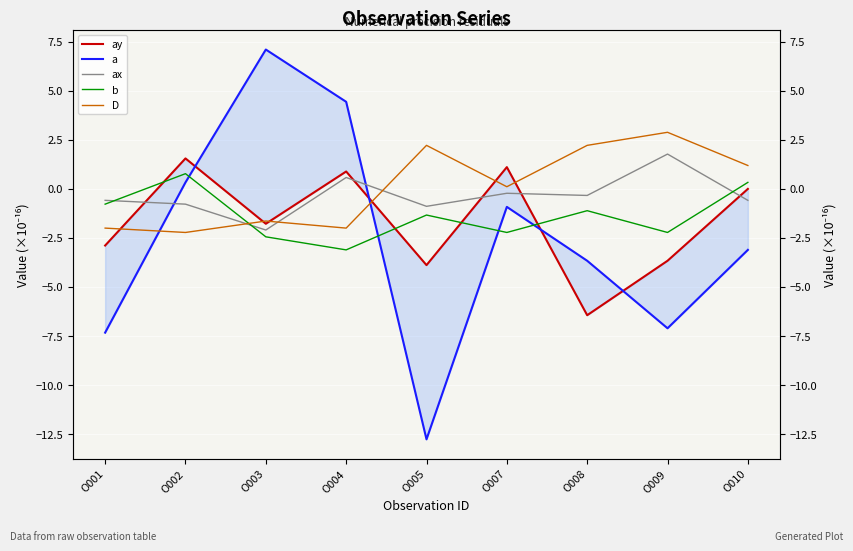

Rank the categories by a value from highest to lowest.

O003, O004, O002, O007, O010, O008, O009, O001, O005